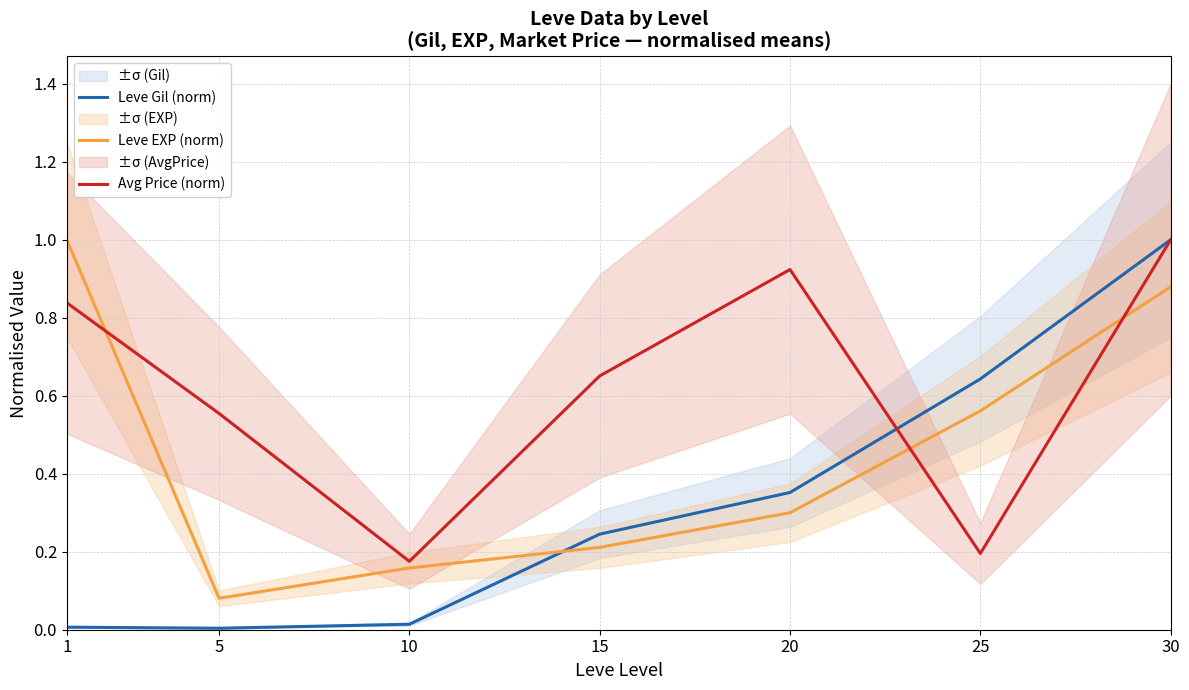

Between 10 and 25, which series saw the biggest shift?

Leve Gil (norm)